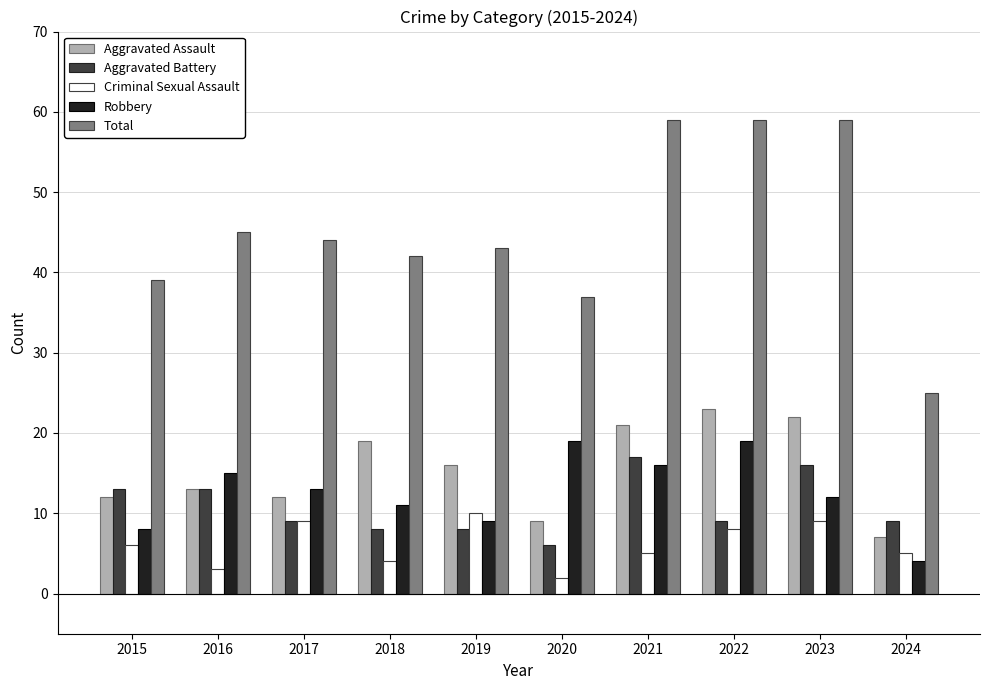

Is the value of Aggravated Assault at 2024 greater than the value of Total at 2019?

No